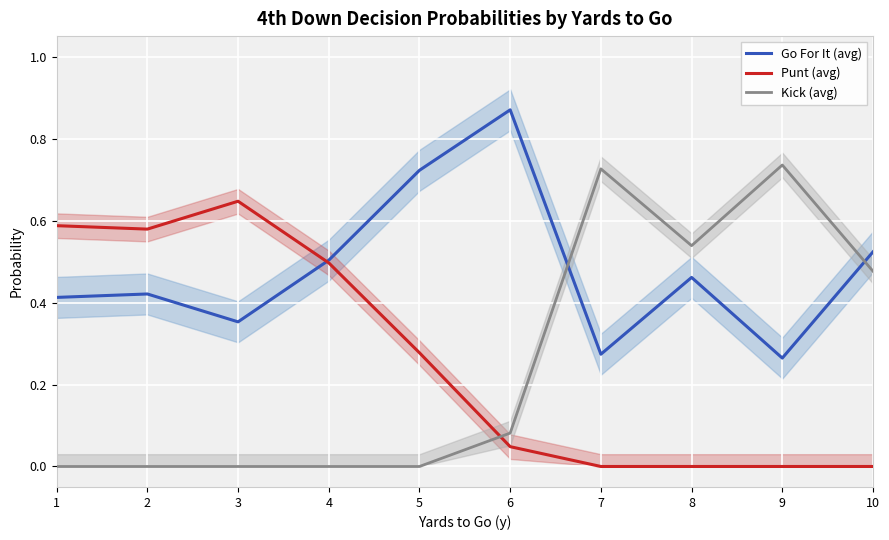

Is it true that Punt (avg) equals 0.0 at 9?

True